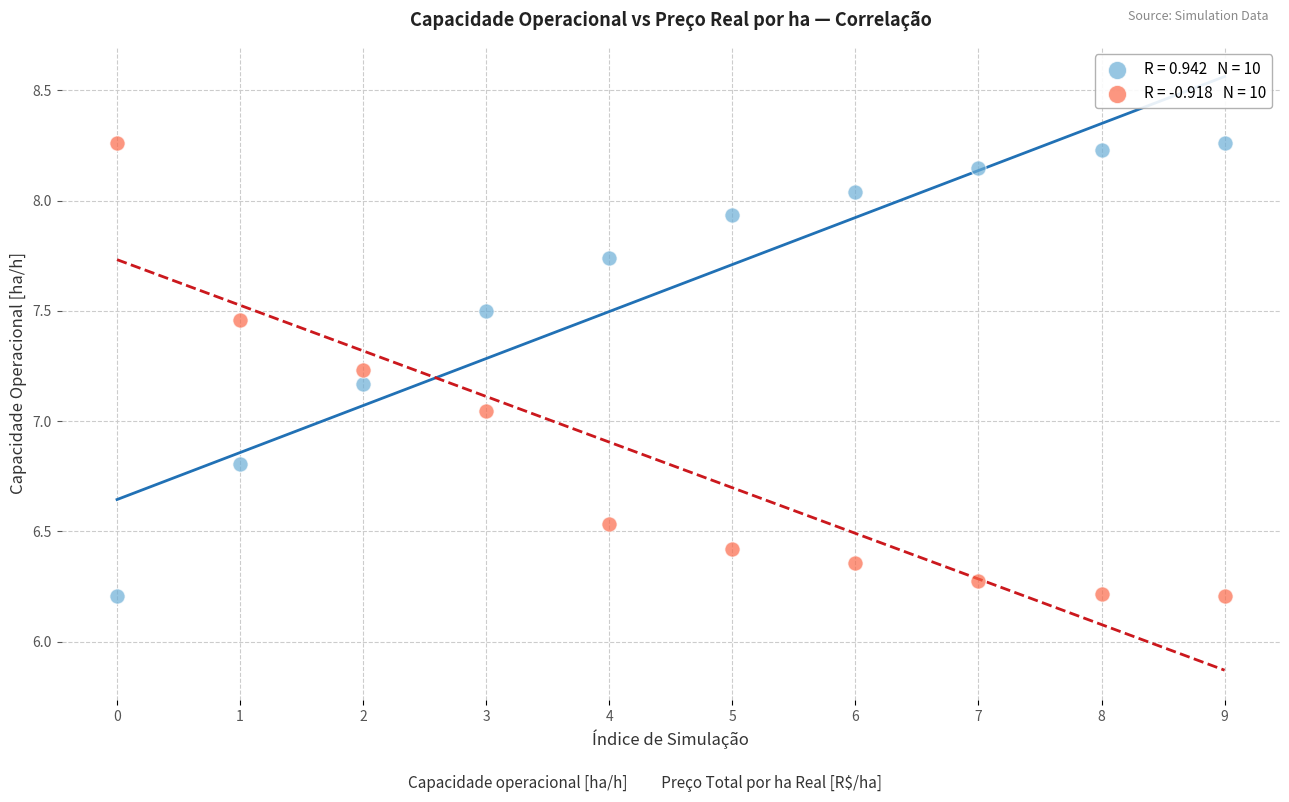

Across all data points, what is the range of Y values (max minus min)?

2.1